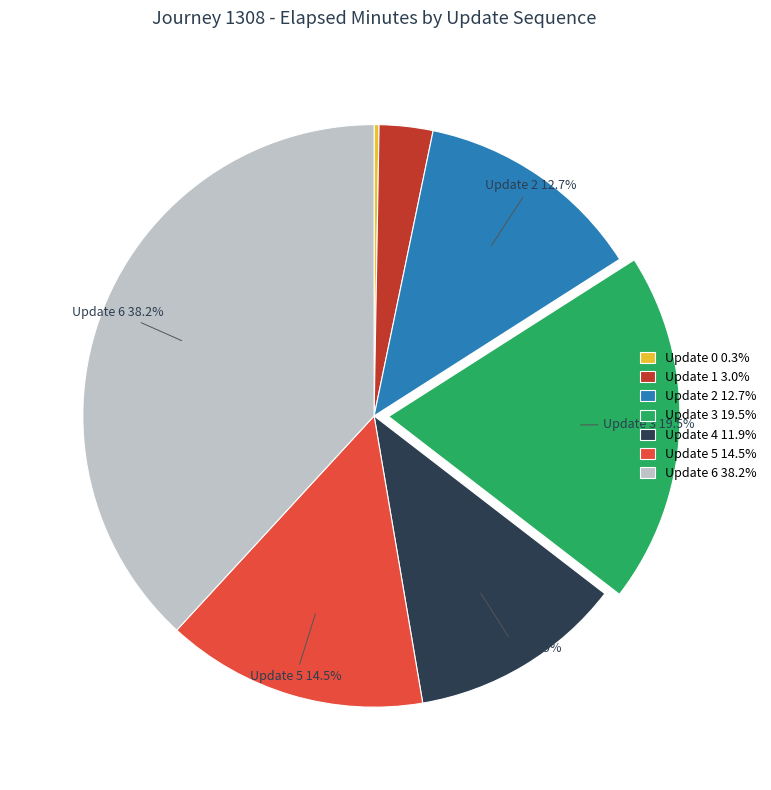

Is Update 2 the majority of the pie?

No